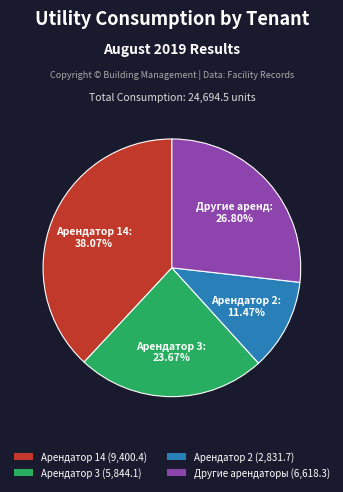

Rank the categories by value from lowest to highest.

Арендатор 2 (2,831.7), Арендатор 3 (5,844.1), Другие арендаторы (6,618.3), Арендатор 14 (9,400.4)